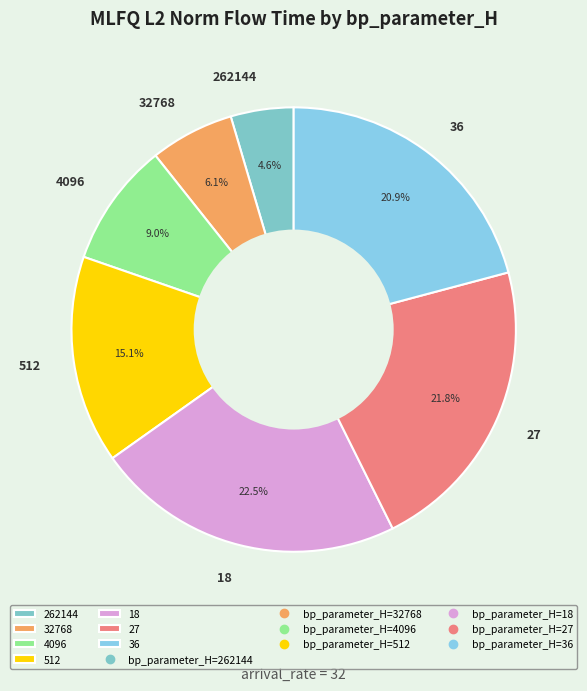

Approximately how many times larger is the value at 512 compared to 36?

0.7